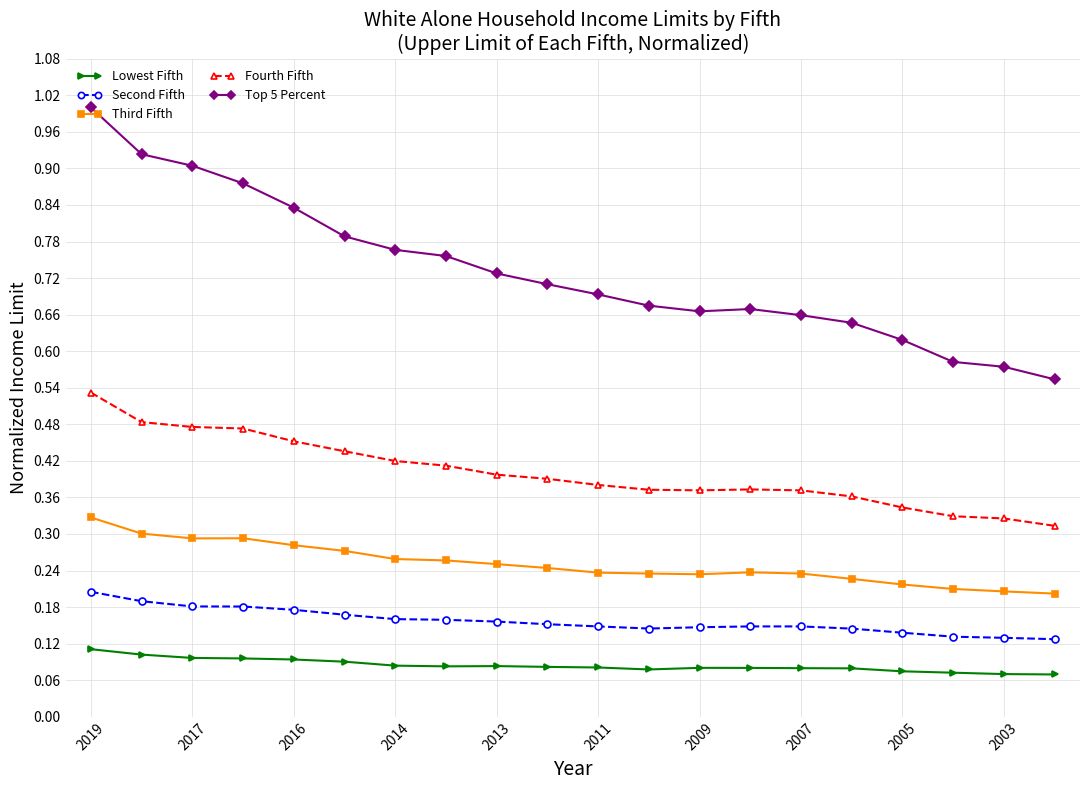

What is the greatest value displayed?

1.0